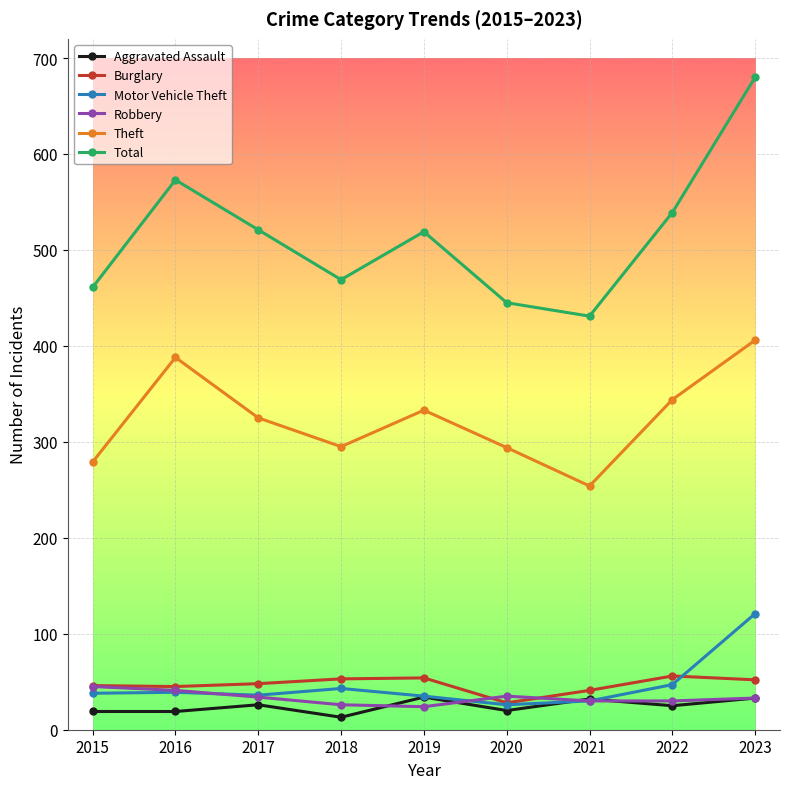

True or false: Robbery has a value of 30 at 2022.

True